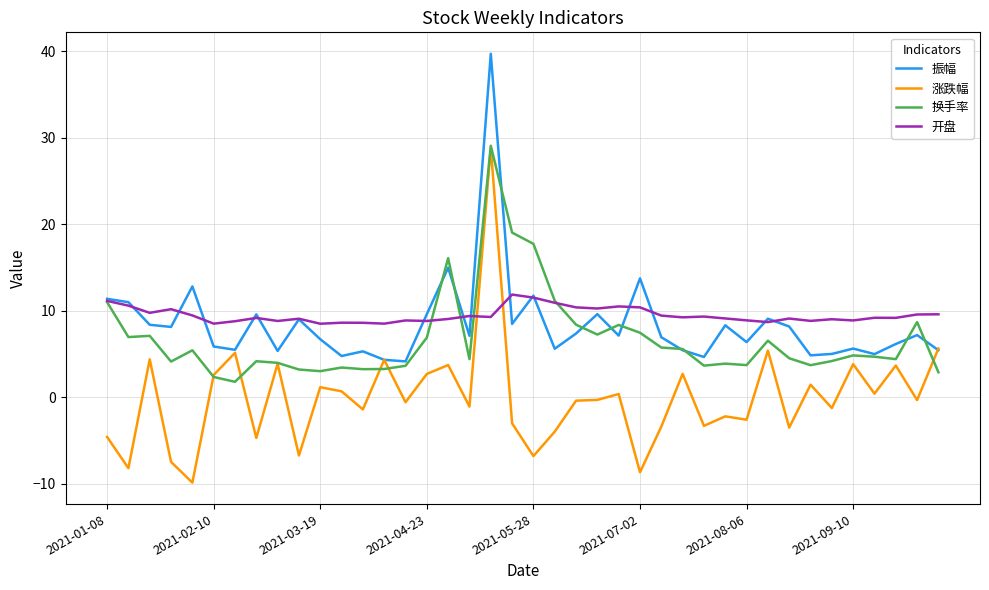

What is the minimum value for 开盘?

8.5